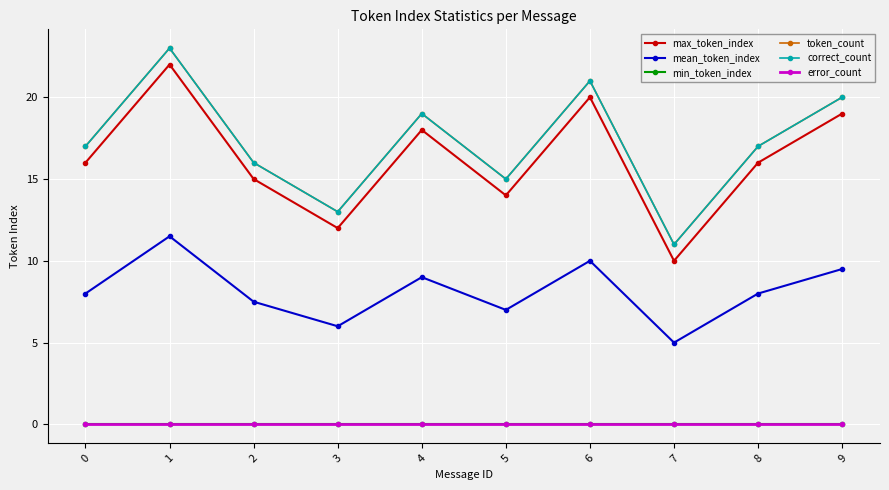

True or false: correct_count has a value of 10.1 at 9.

False